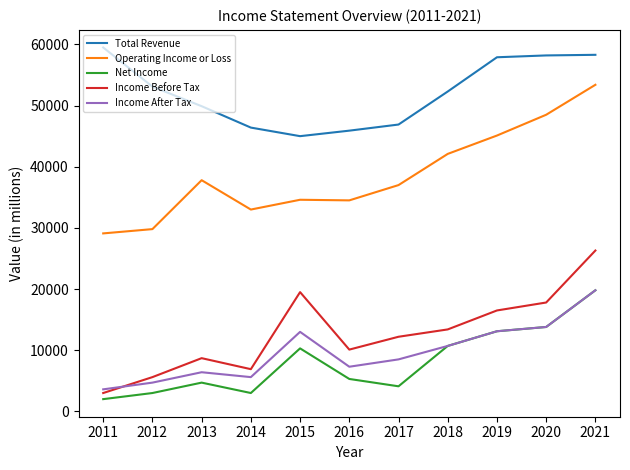

The Net Income series shows 15926 at 2015. True or false?

False